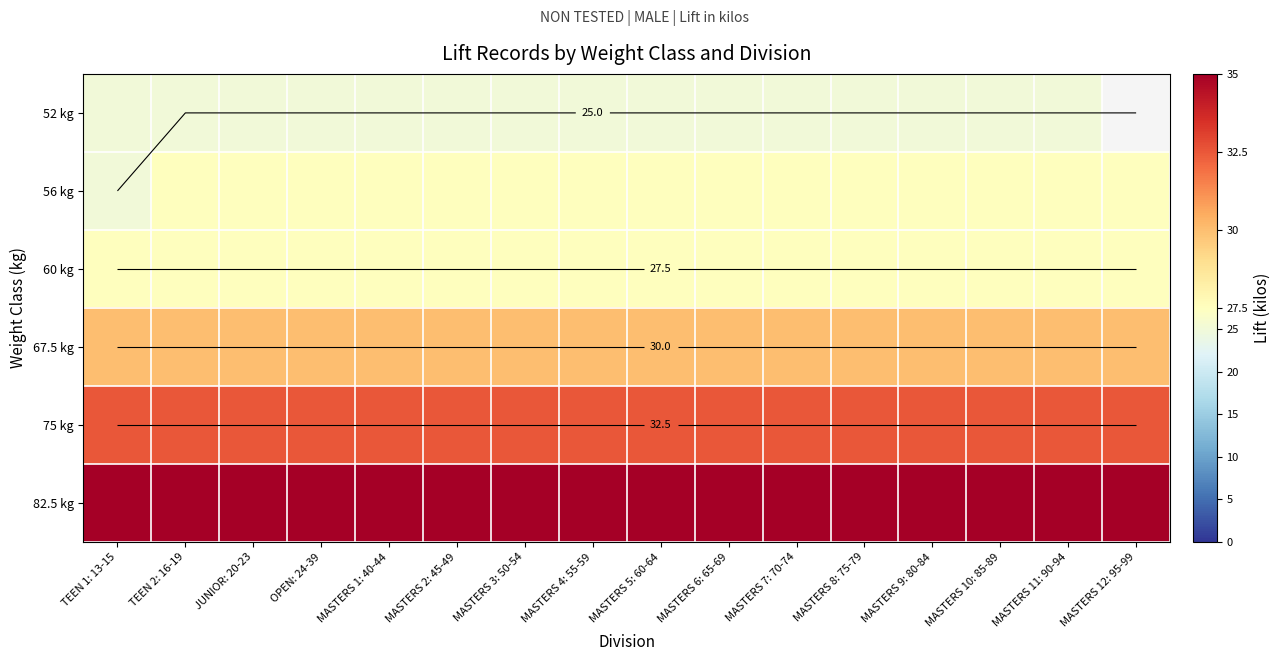

List the series in order of their peak value, highest first.

82.5 kg, 75 kg, 67.5 kg, 56 kg, 60 kg, 52 kg